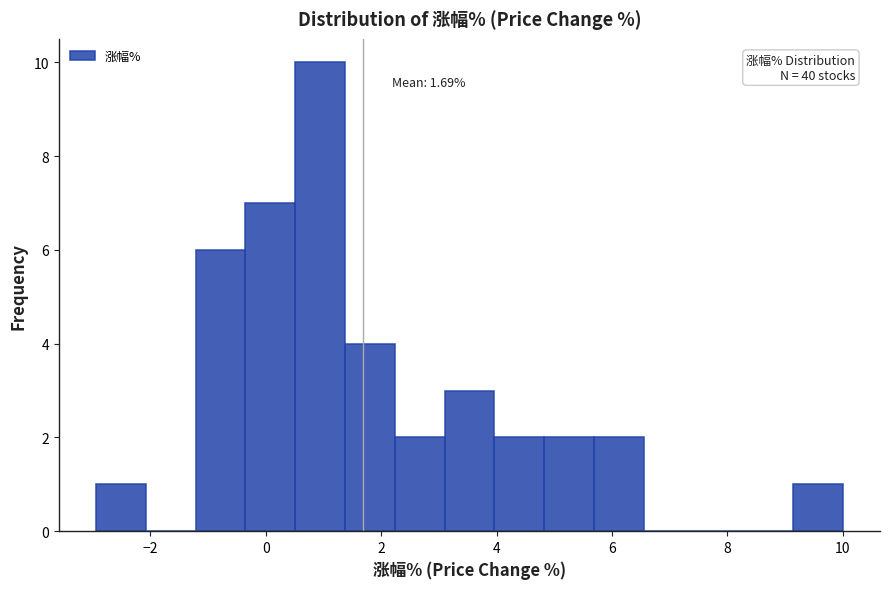

Which range on the x-axis has the tallest bar?

0.6 to 1.4